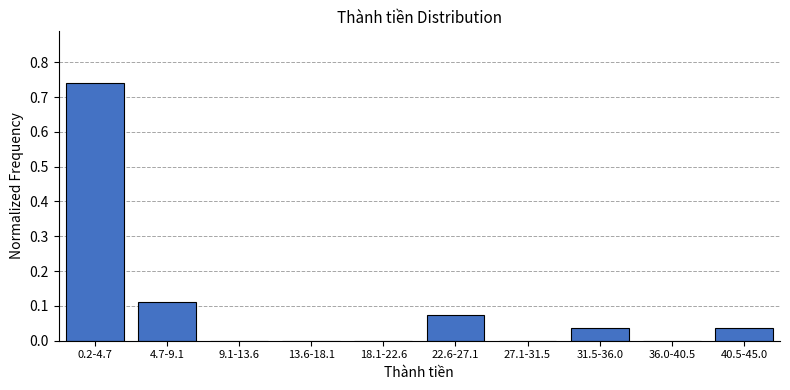

The value at 18.1-22.6 is 0.4. True or false?

False